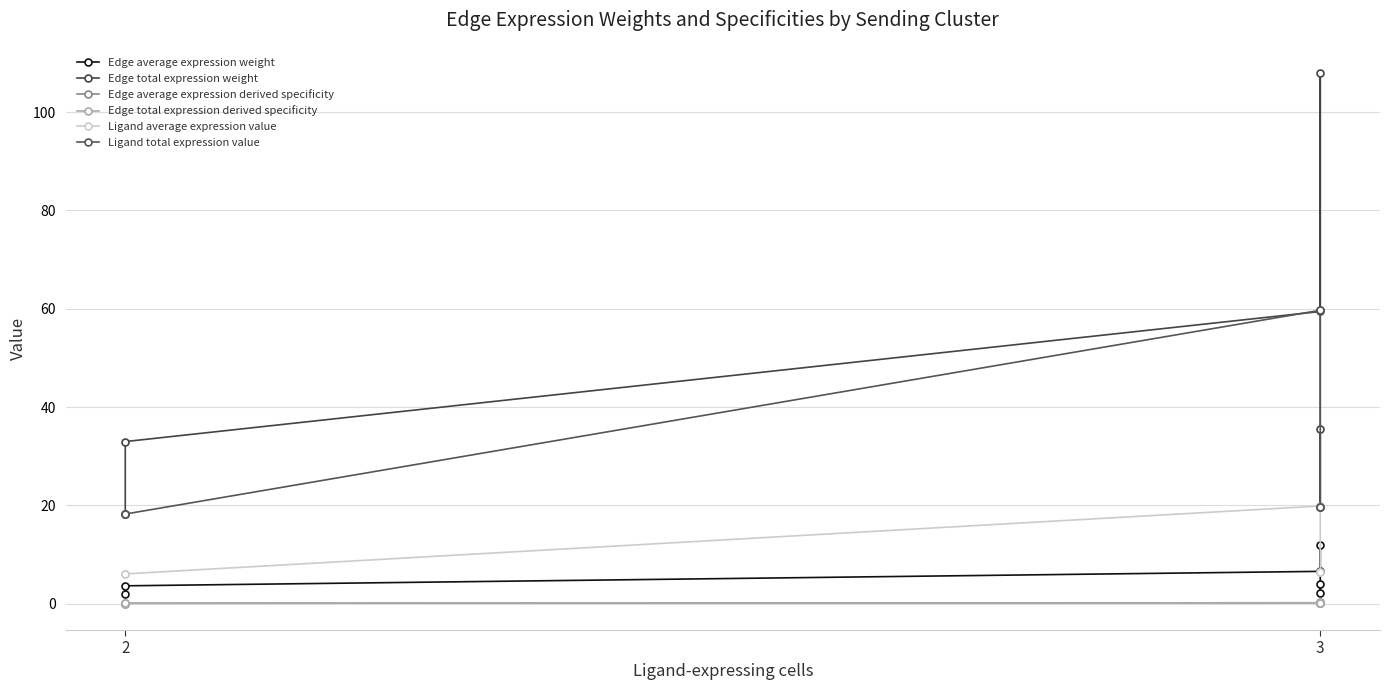

At which category does Edge average expression weight reach its first local peak?

3